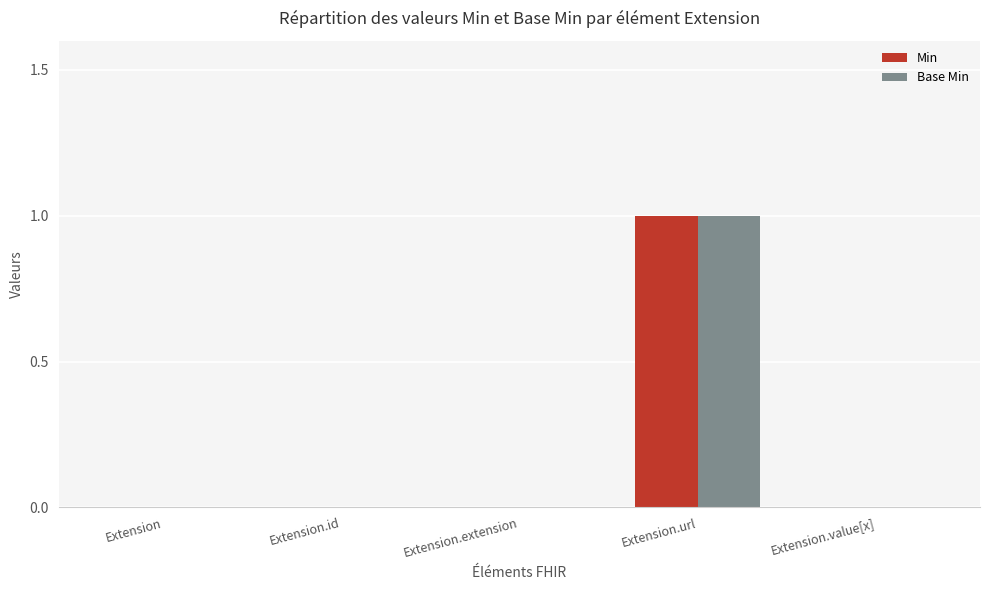

Which category has the highest value across all series?

Extension.url